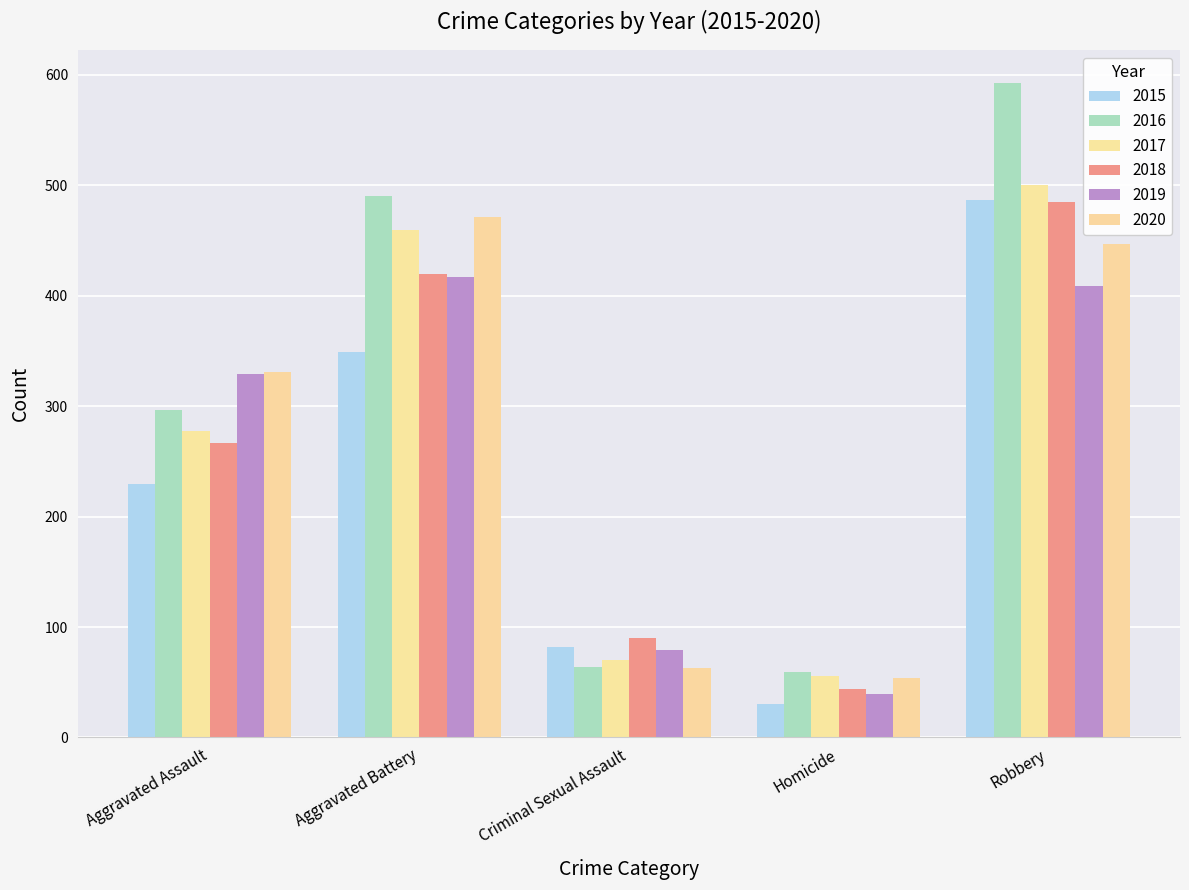

What value does the 2019 series have at Criminal Sexual Assault?

79